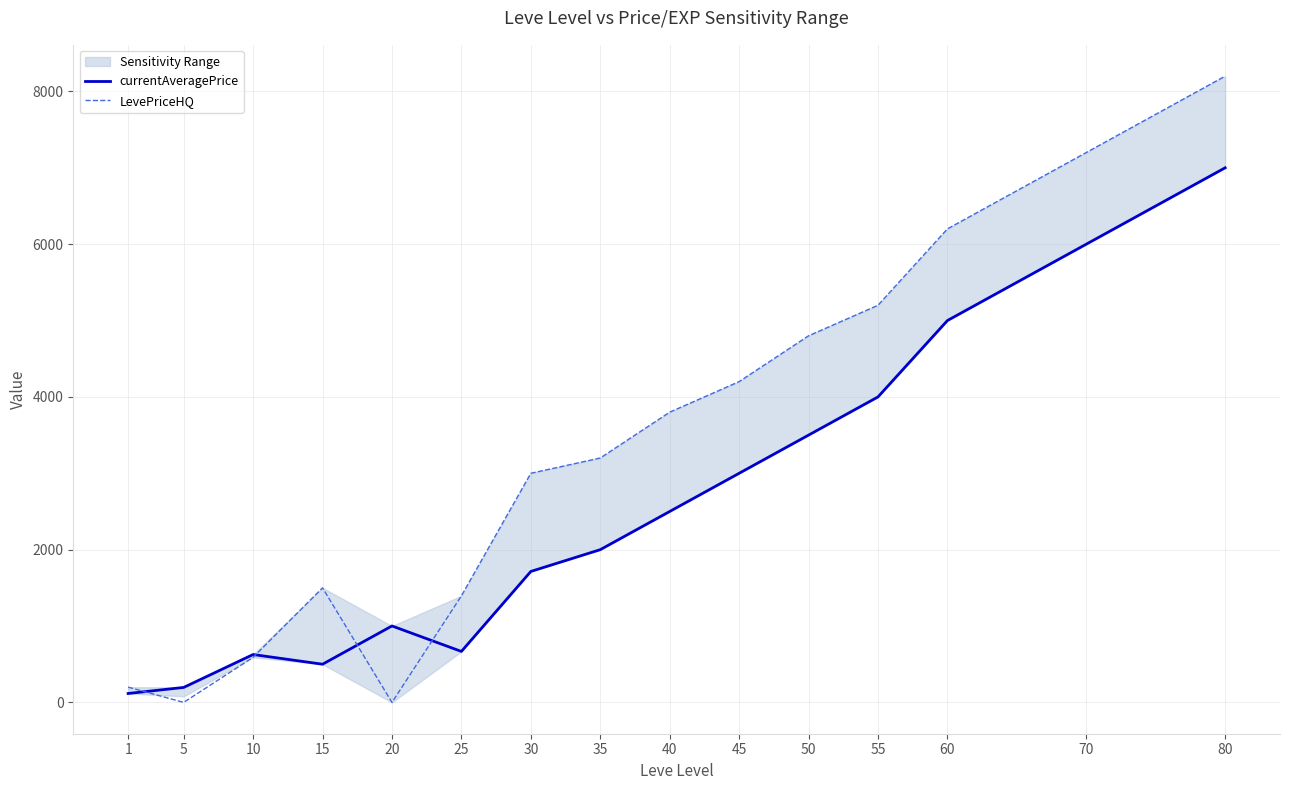

Which label corresponds to the smallest value in the chart?

5